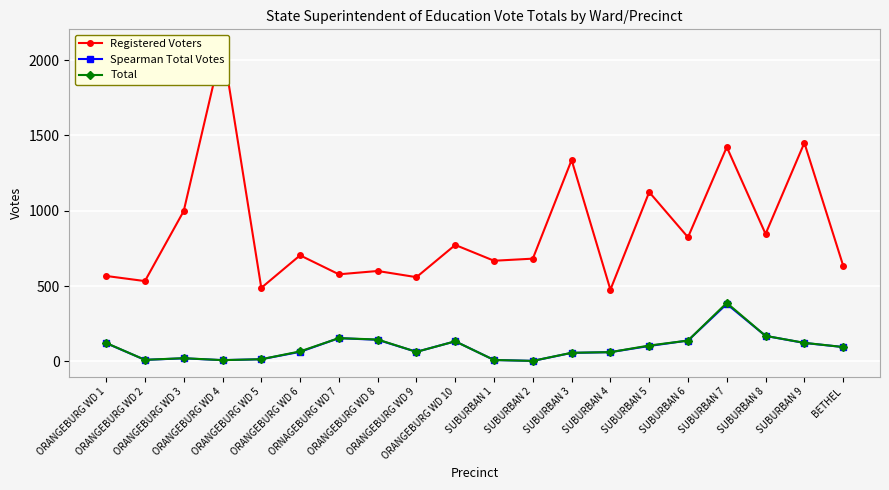

Reading right to left, extract all data points from this chart.

Registered Voters: 636	1451	846	1423	824	1124	476	1337	682	668	773	559	600	578	704	488	2100	998	533	567
Spearman Total Votes: 95	122	169	381	138	102	61	56	3	9	133	63	143	154	63	14	8	20	10	121
Total: 95	123	169	388	138	105	61	57	3	9	133	63	145	154	66	14	8	21	10	122